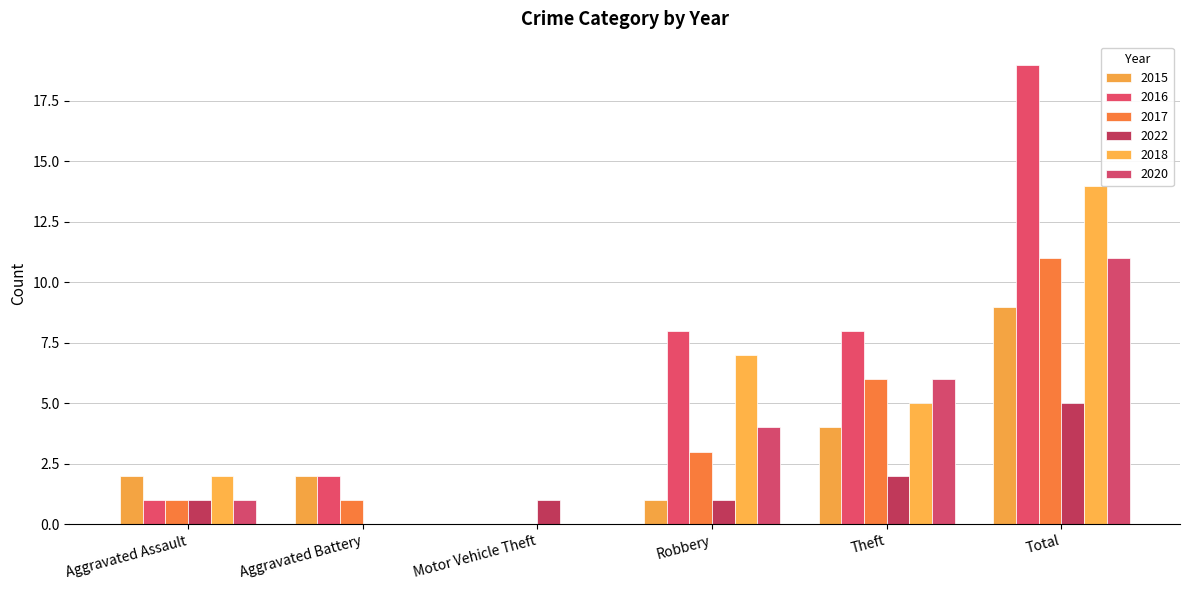

The value of 2020 at Motor Vehicle Theft is -7. True or false?

False